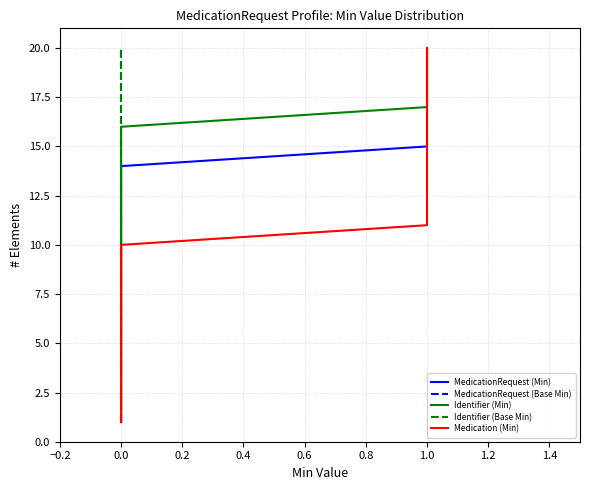

True or false: Medication (Min) and MedicationRequest (Min) cross at least once.

False